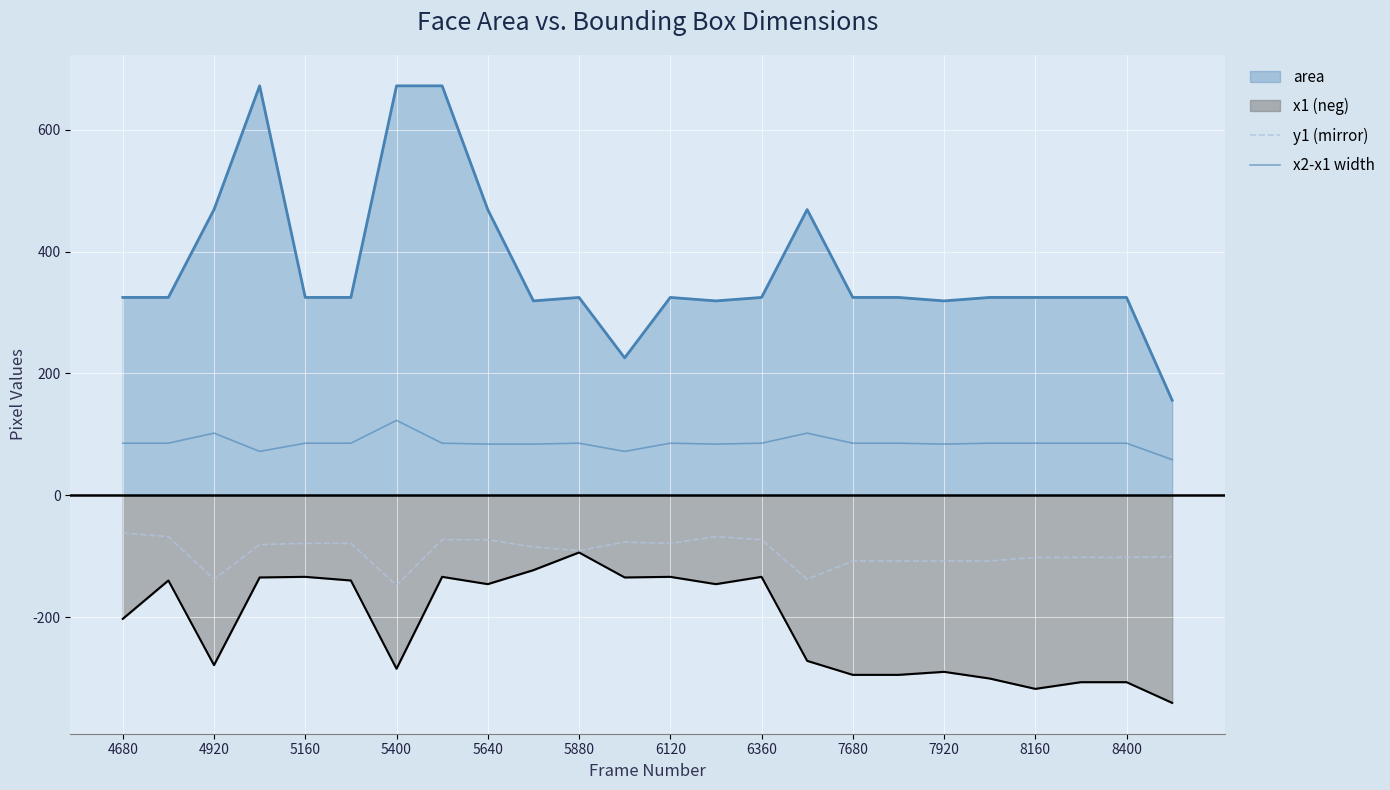

True or false: x2-x1 width and y1 (mirror) intersect in this chart.

False